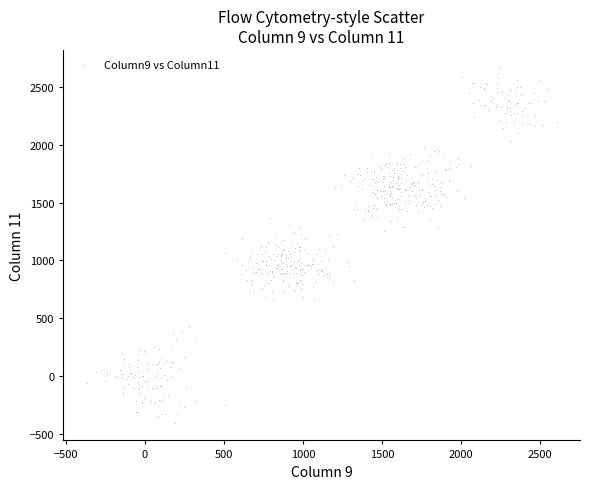

What is the range of Y values (max minus min)?

3065.2